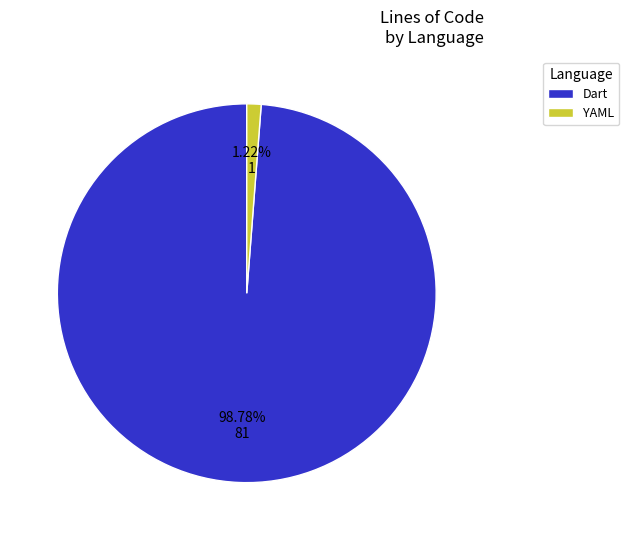

Is it true that Dart is 88% of the pie?

False